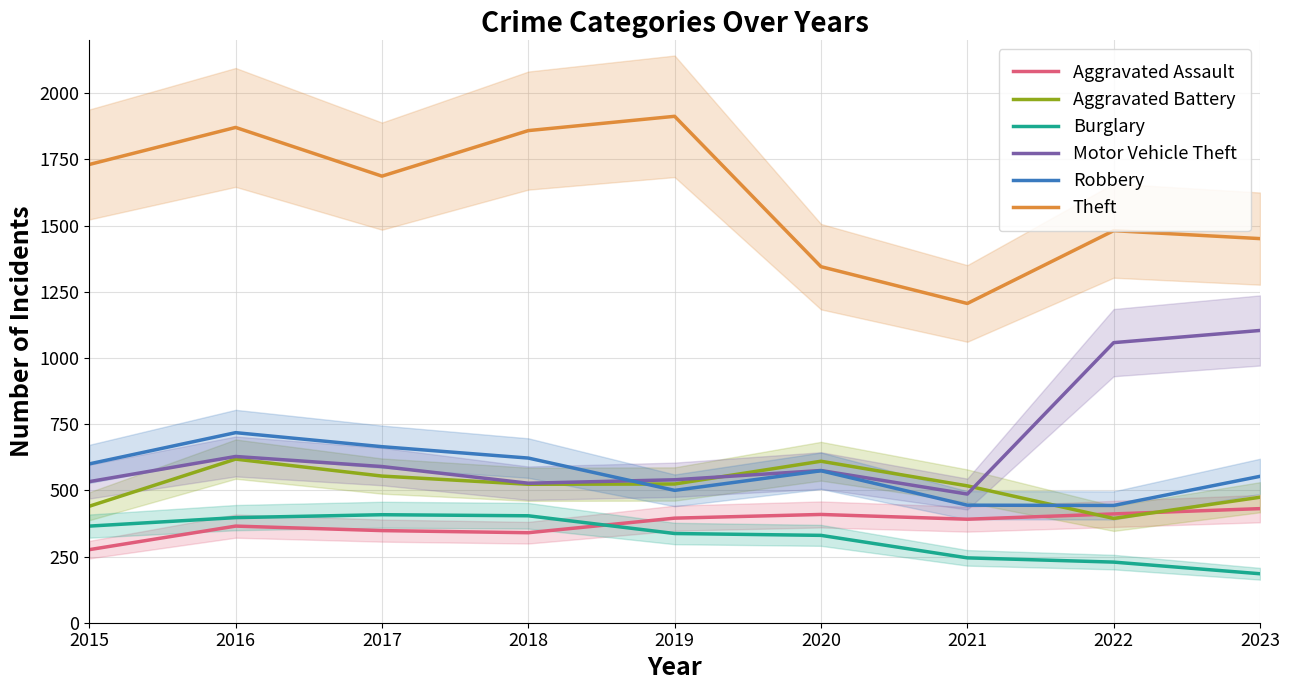

What is the total value across all series at 2022?

4016